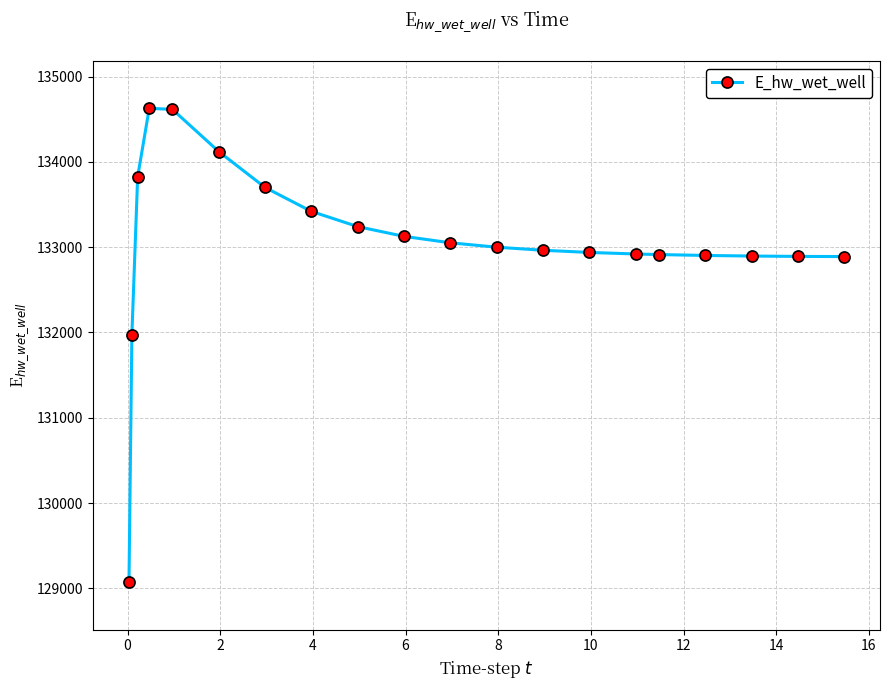

What is the difference between the second highest and second lowest values?

2645.4